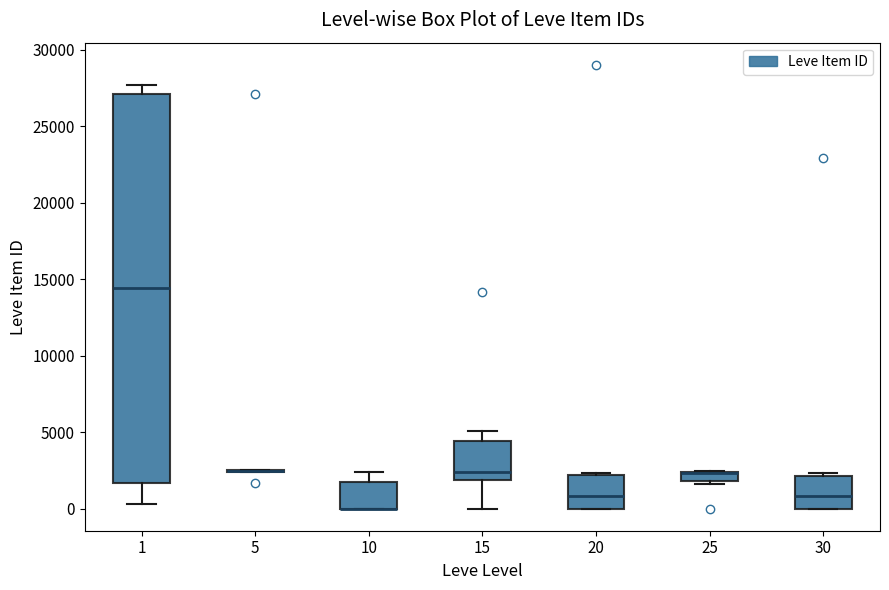

Where does the upper whisker of the box at x = 10 end on the y-axis? The values are not printed on the chart, so give them approximately, as read against the axis.

2500